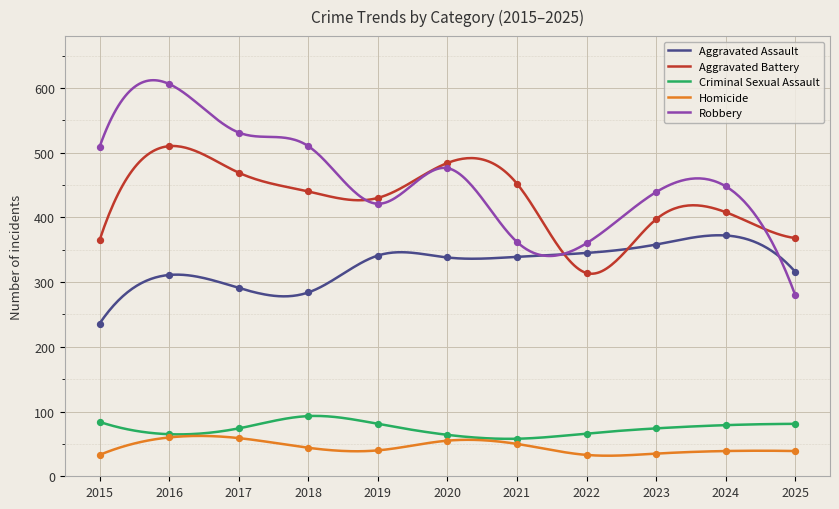

Which series has the largest Y range (max minus min)?

Robbery